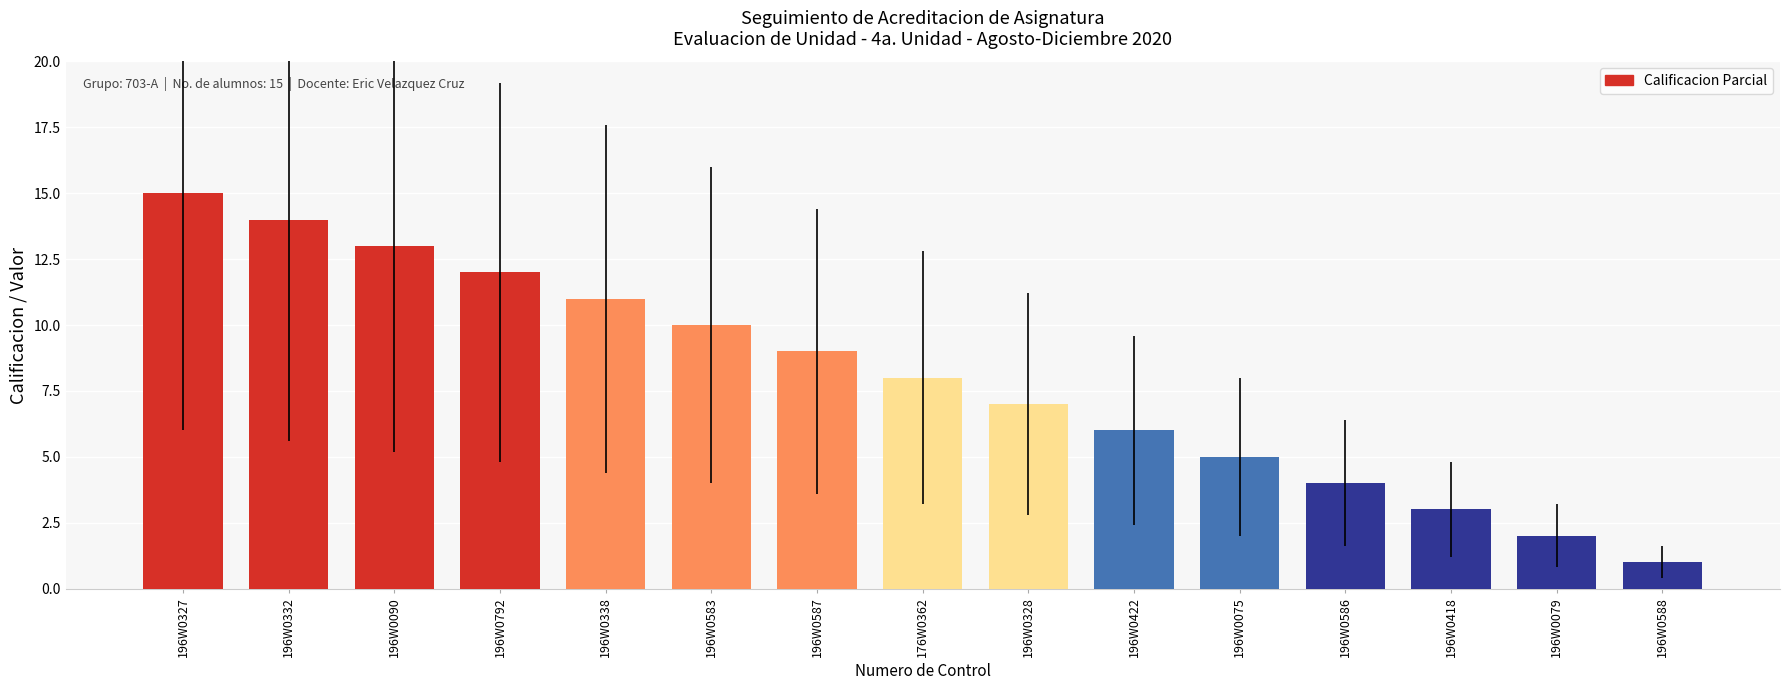

Count the number of data series in this chart.

1